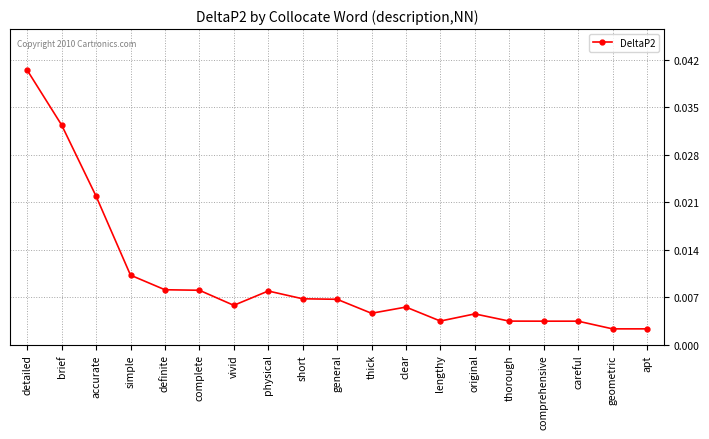

What is the label of the 19th point from the right?

detailed